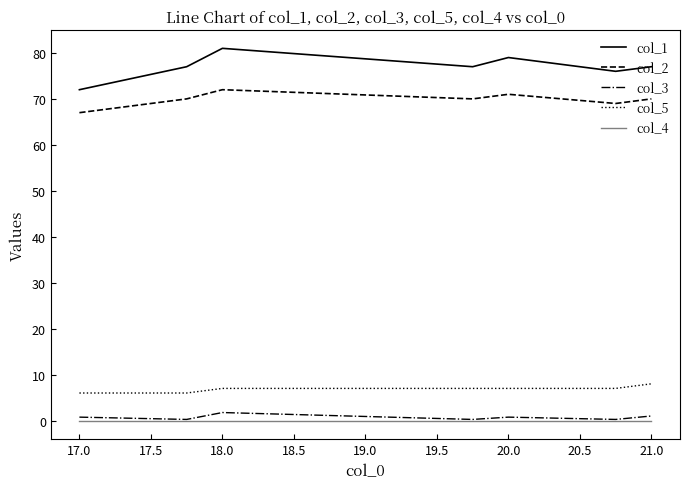

Which series has the widest spread of values?

col_1